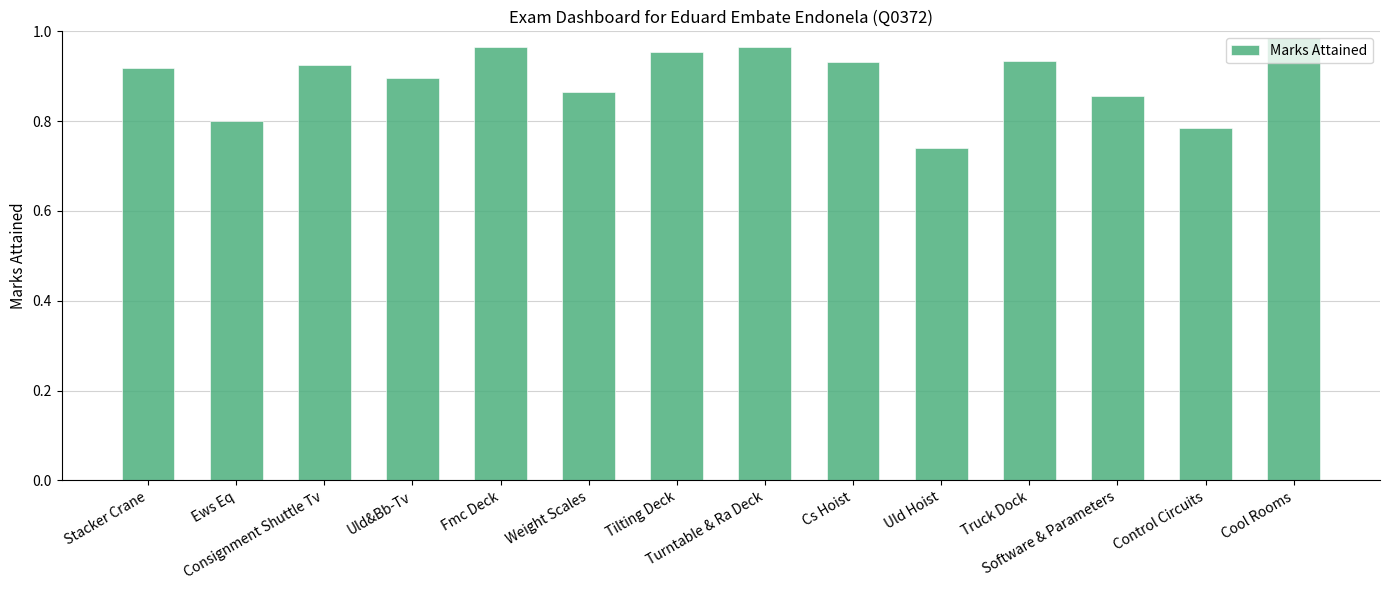

At which category does the chart reach its peak across all series?

Cool Rooms